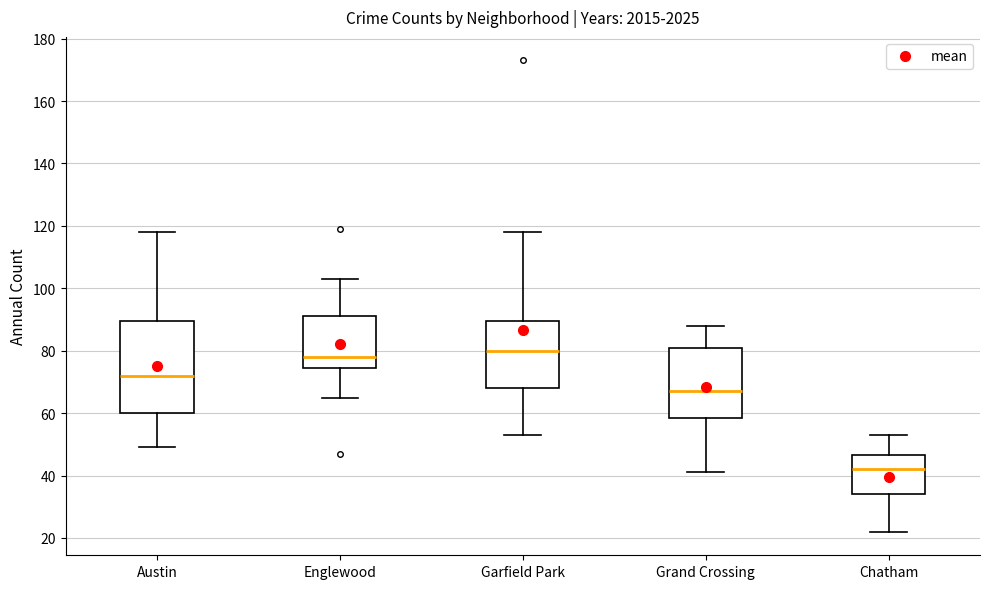

Reading left to right, transcribe this box plot: for each box, give where its median line is, the range the box spans, and where its two whiskers end, as read against the y-axis. The values are not printed on the chart, so give them approximately, as read against the axis.

Austin: median 72, box 60 to 90, whiskers 50 to 118
Englewood: median 78, box 74 to 92, whiskers 66 to 104
Garfield Park: median 80, box 68 to 90, whiskers 54 to 118
Grand Crossing: median 68, box 58 to 82, whiskers 42 to 88
Chatham: median 42, box 34 to 46, whiskers 22 to 54